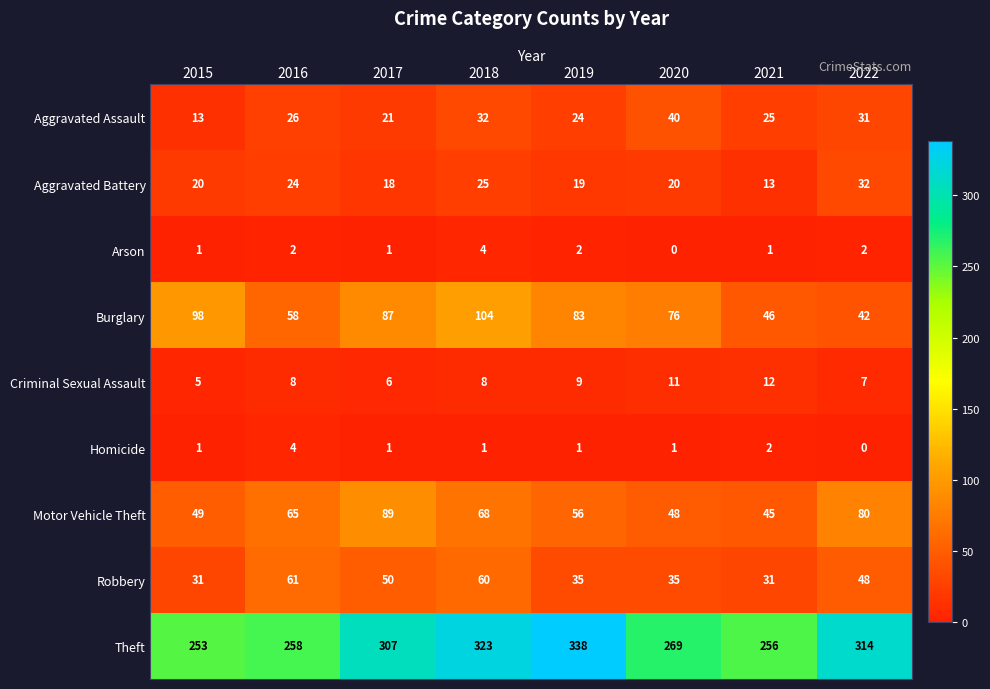

Which series has the largest total across all categories?

Theft